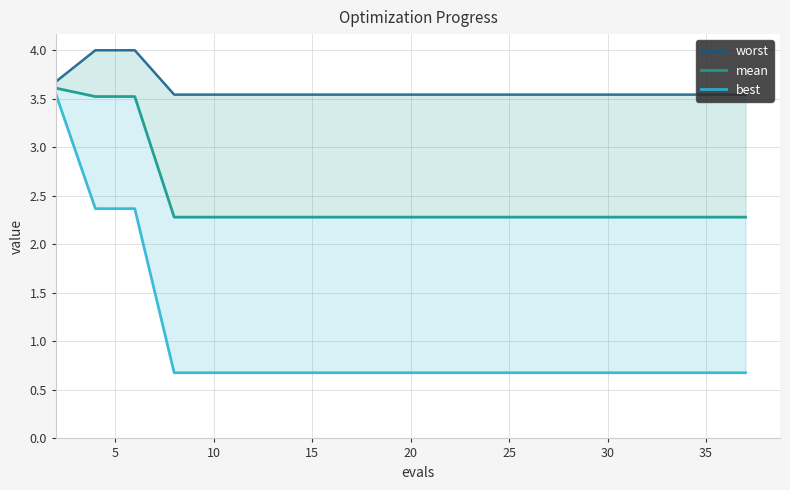

Rank the series at 30 from lowest to highest value.

best, mean, worst